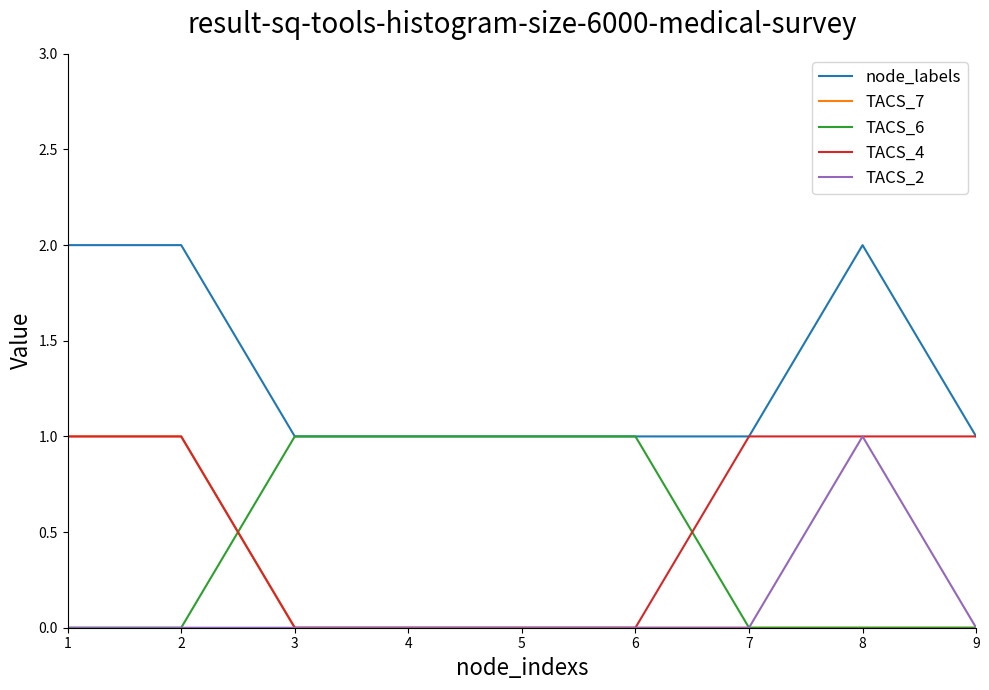

True or false: TACS_2 and node_labels cross at least once.

False